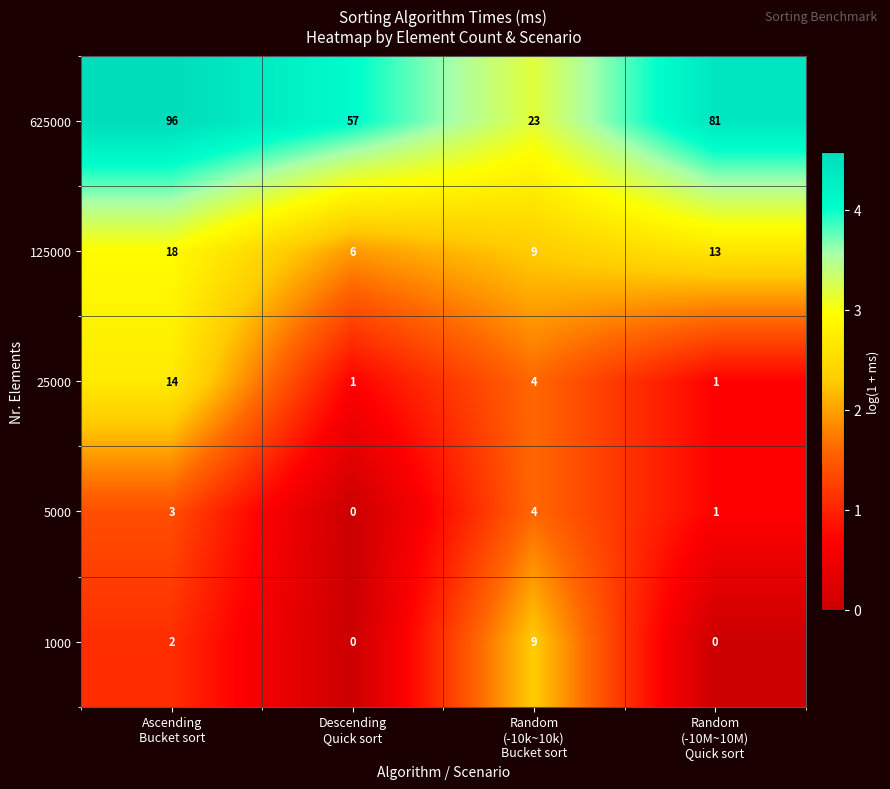

Which series has the widest spread of values?

625000